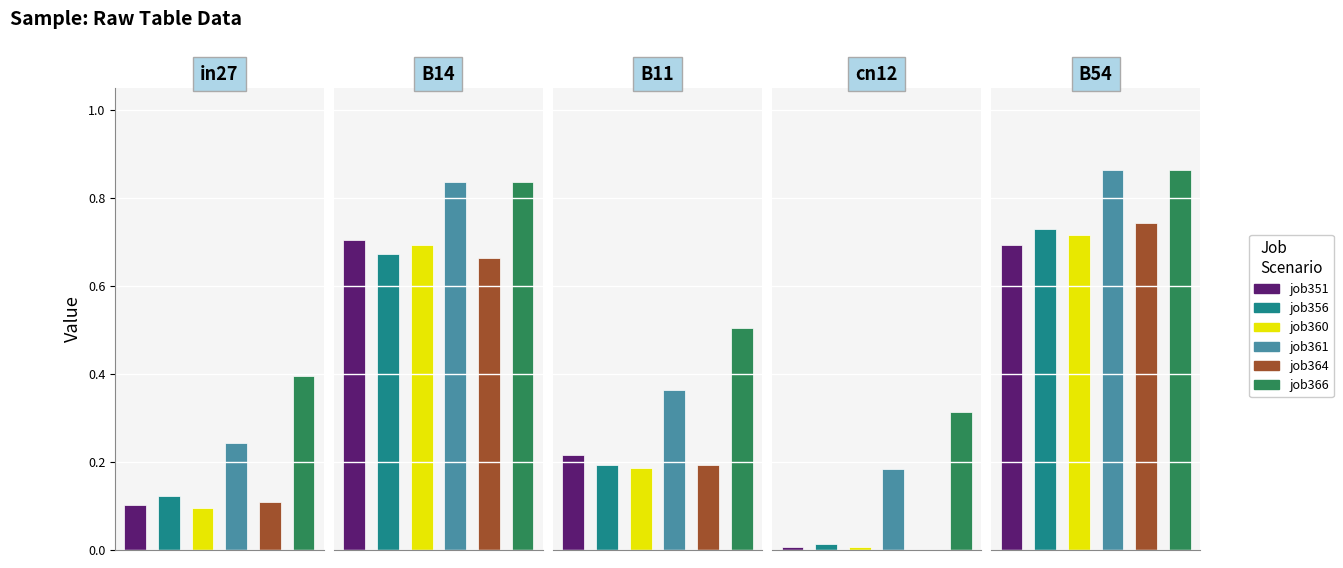

Are the bars grouped side by side (vs. stacked)?

Yes